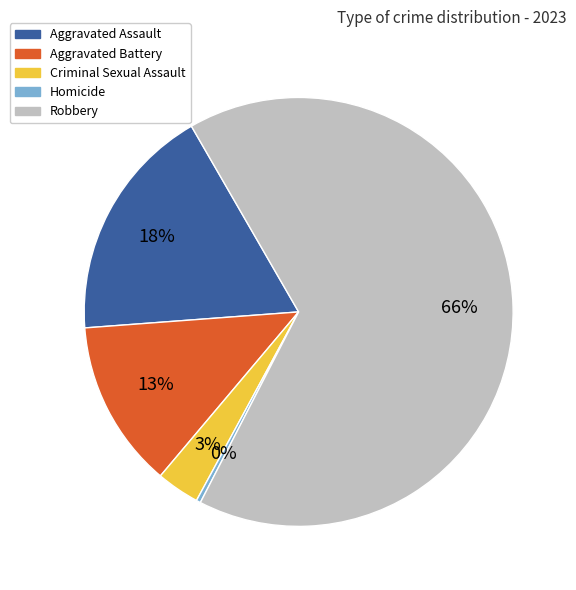

Does Aggravated Assault represent more than half of the total?

No